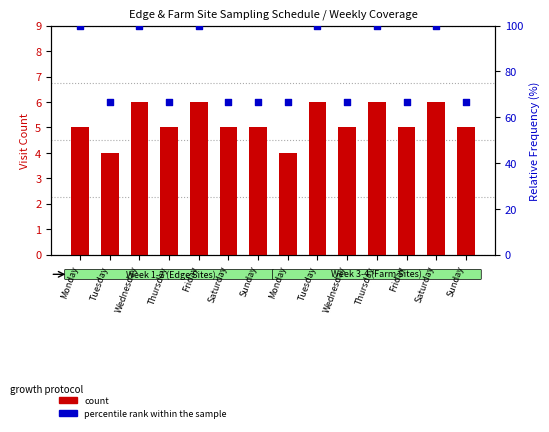

What are all the series names shown in the legend?

count, percentile rank within the sample